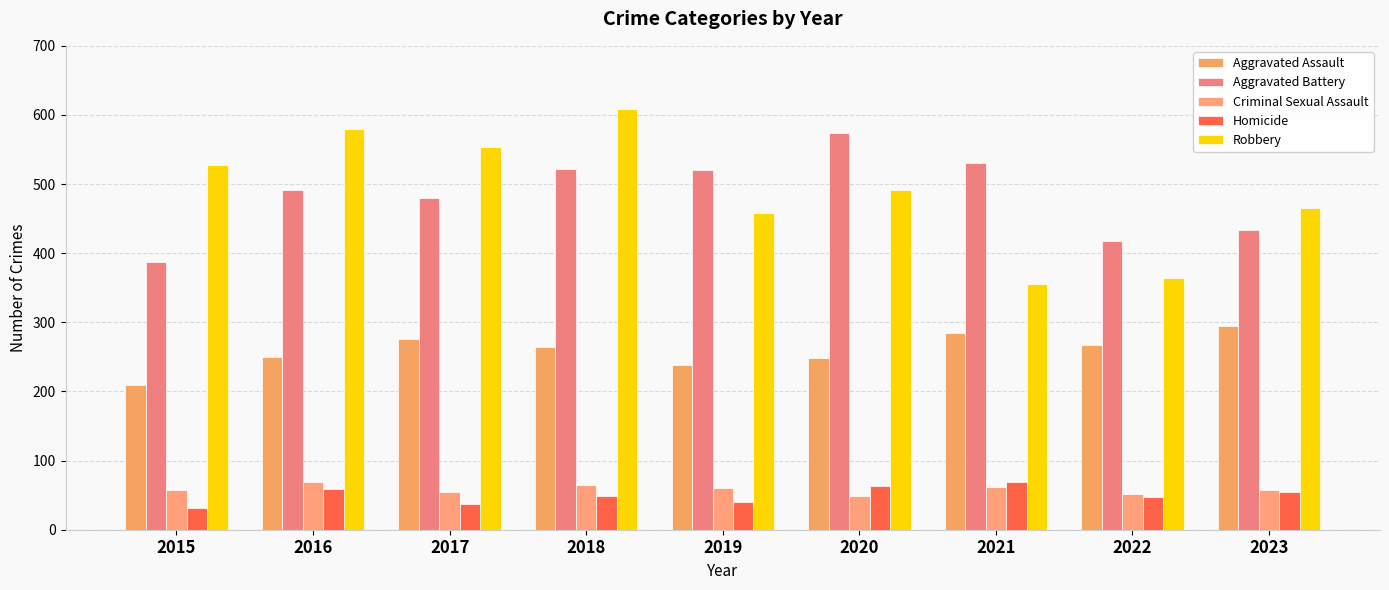

At which label does Robbery first exceed 491?

2015